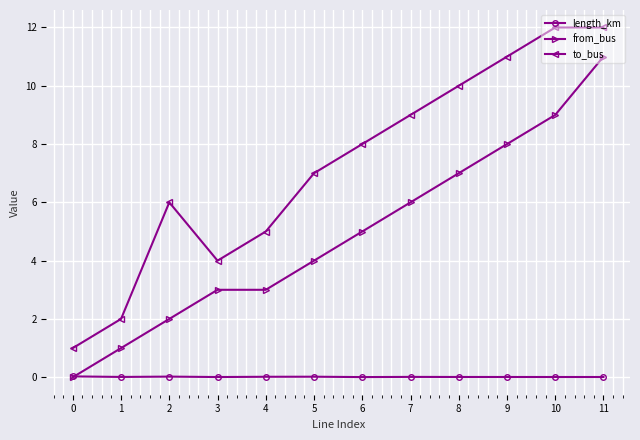

Between 3 and 8, which series saw the biggest shift?

to_bus